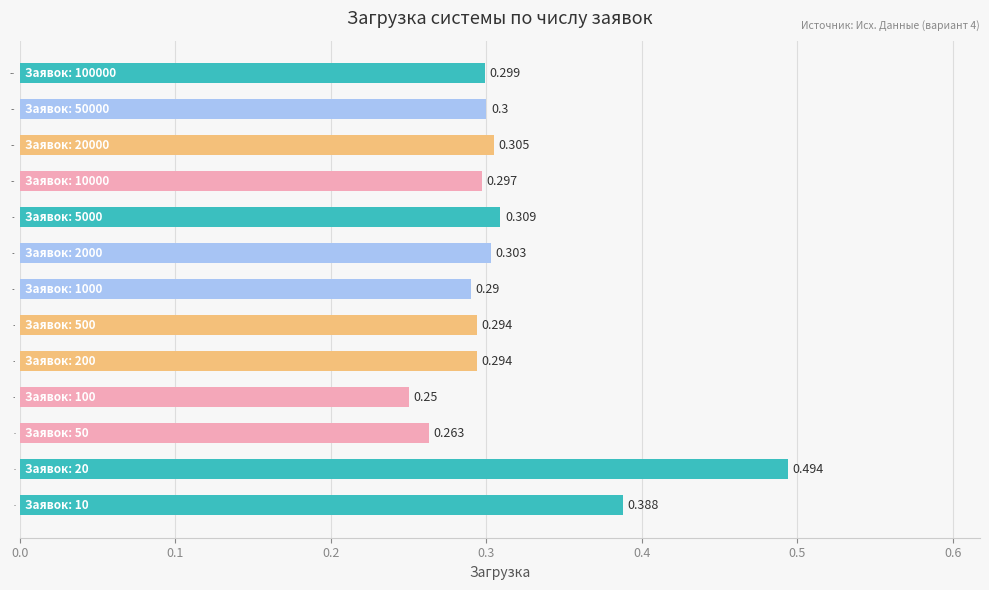

What is the minimum value shown in the chart?

0.2